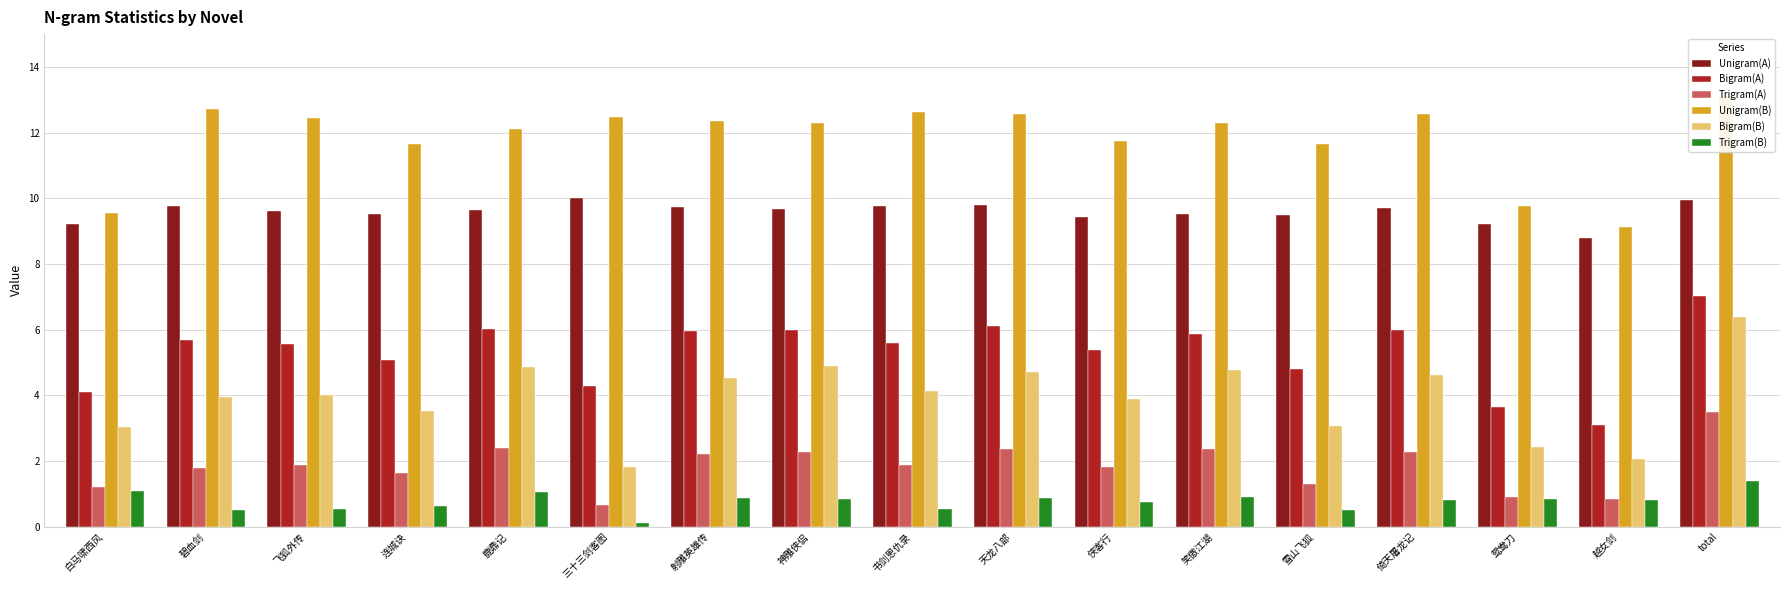

How many values in the Trigram(A) series exceed 1?

14